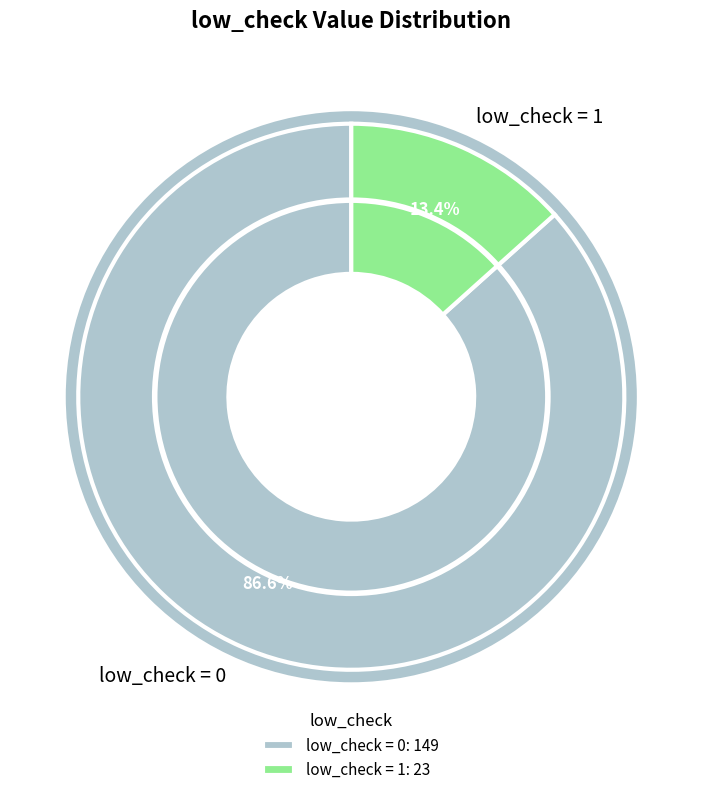

What percentage is the low_check = 1 slice, to the nearest percent?

13%